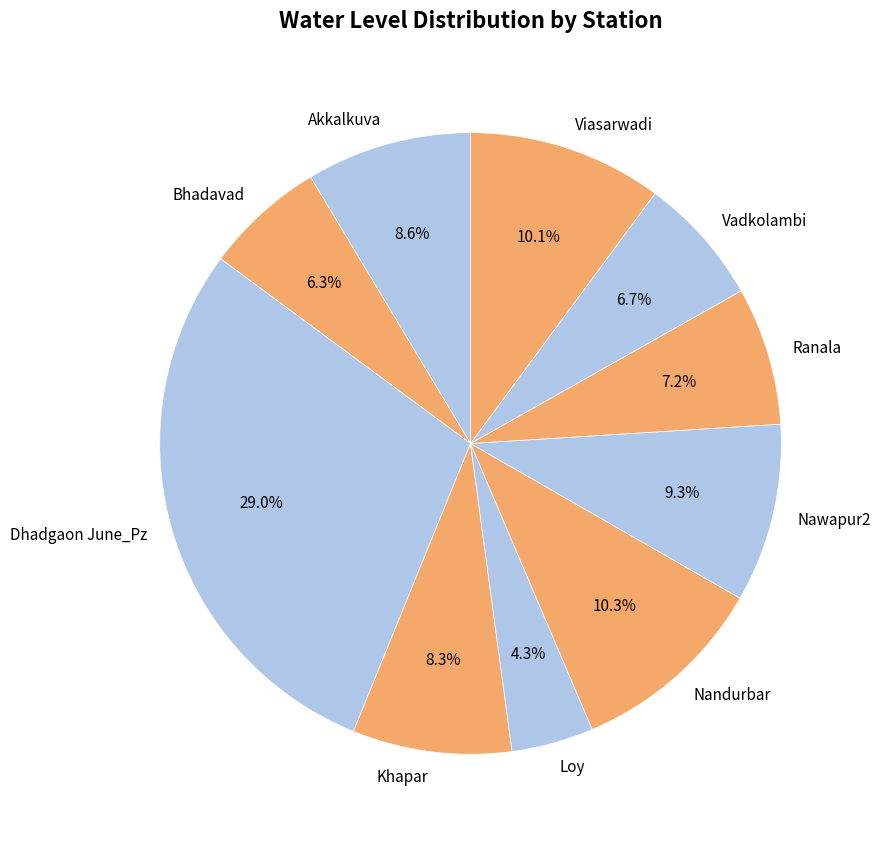

Is the sum of Dhadgaon June_Pz and Akkalkuva greater than half?

No